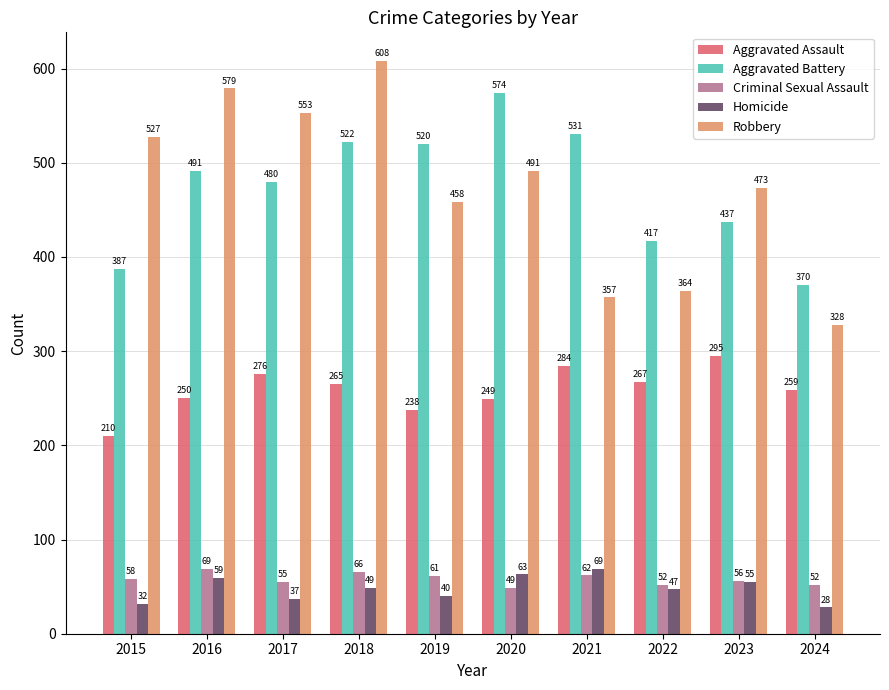

At 2021, list the series in order from largest to smallest.

Aggravated Battery, Robbery, Aggravated Assault, Homicide, Criminal Sexual Assault